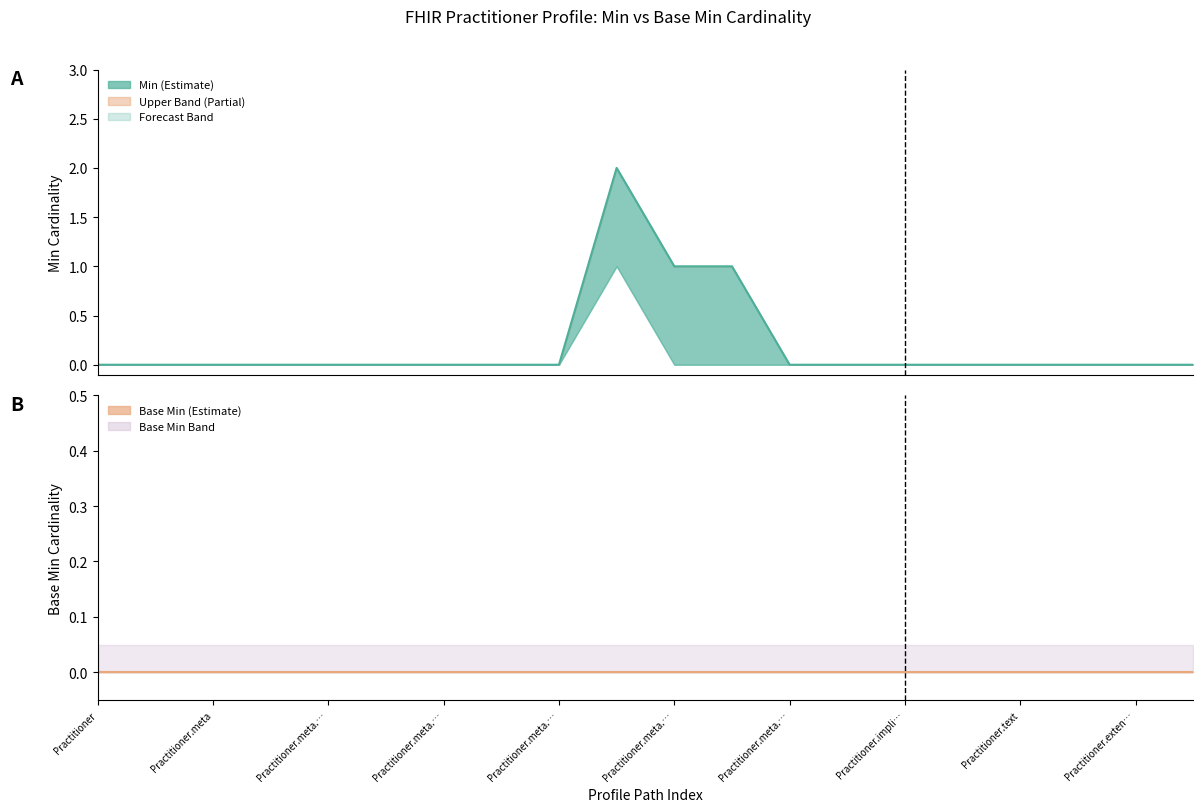

True or false: Base Min has more than 1 interior local peaks.

False